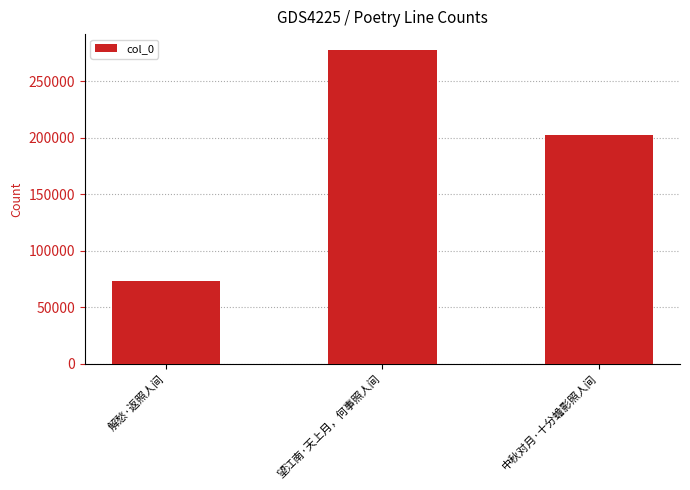

What is the label of the 3rd bar from the left?

中秋对月·十分蟾影照人间